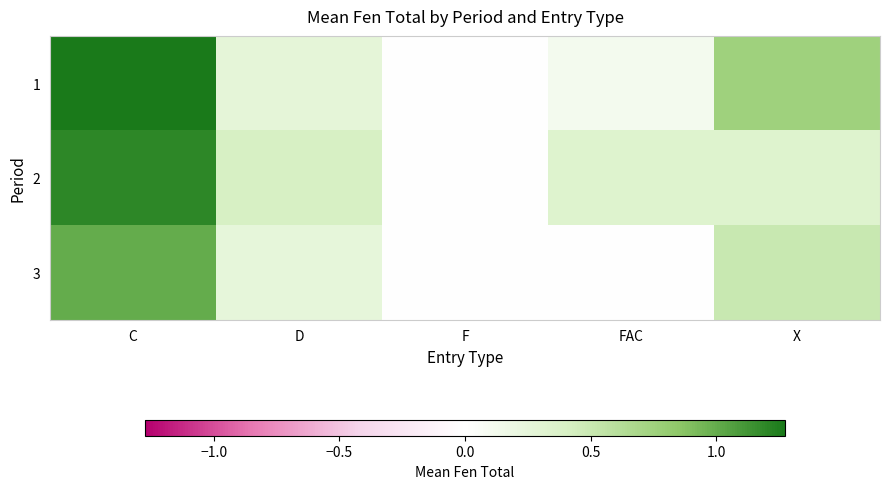

Reading left to right, what are all the values shown in this chart?

1: C=1.3	D=0.3	F=0.0	FAC=0.1	X=0.8
2: C=1.2	D=0.4	F=0.0	FAC=0.3	X=0.3
3: C=1.0	D=0.2	F=0.0	FAC=0.0	X=0.5